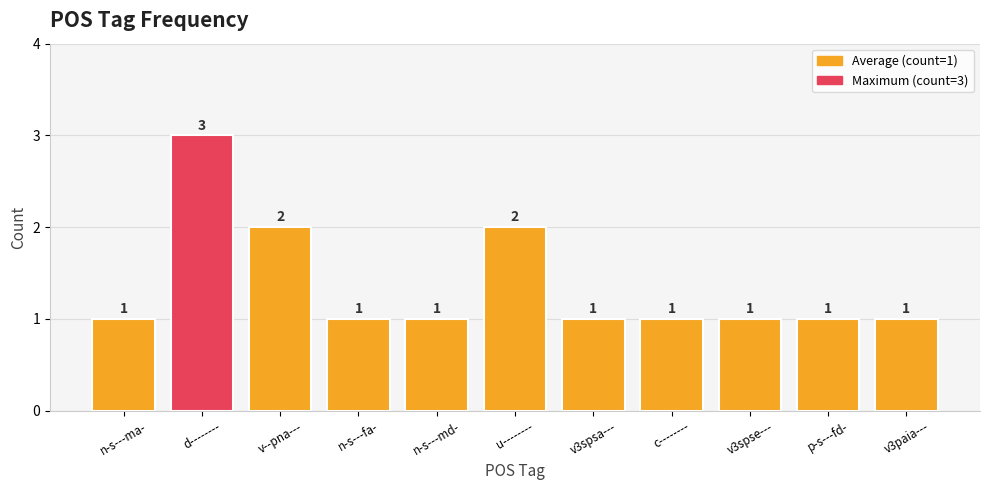

What is the label of the 5th bar from the right?

v3spsa---